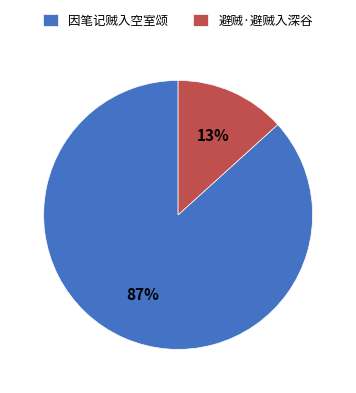

To the nearest percent, what portion does 避贼·避贼入深谷 represent?

13%